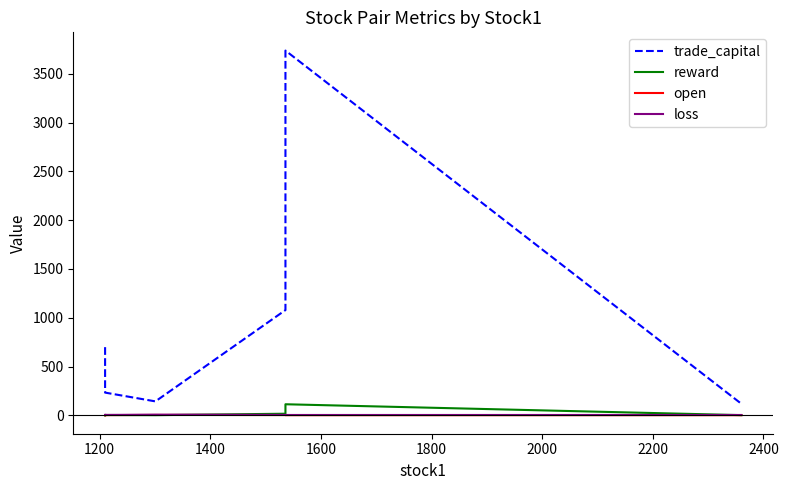

How many data points does each series have?

6